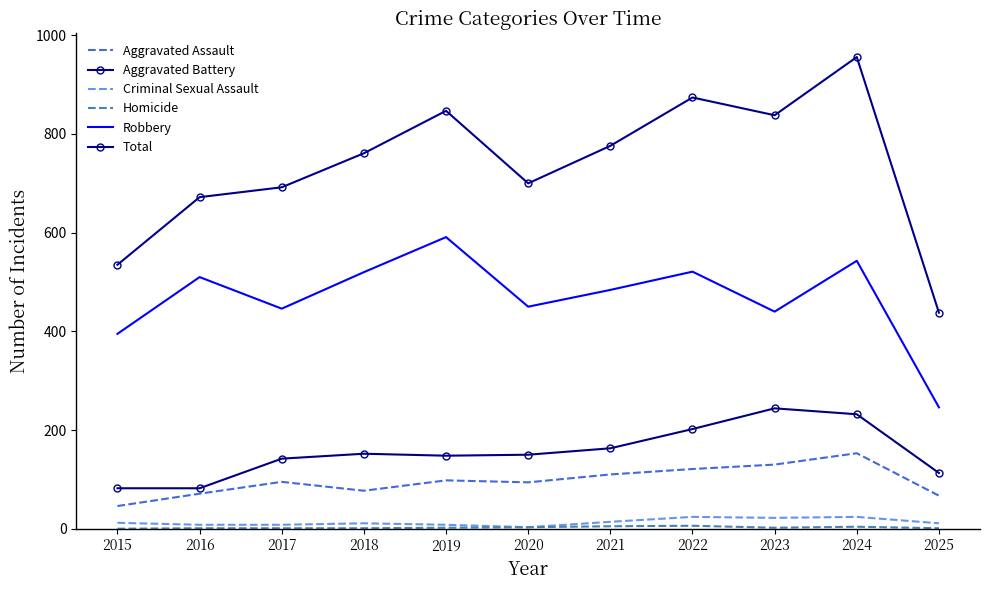

At which label does Aggravated Battery first exceed 150?

2018